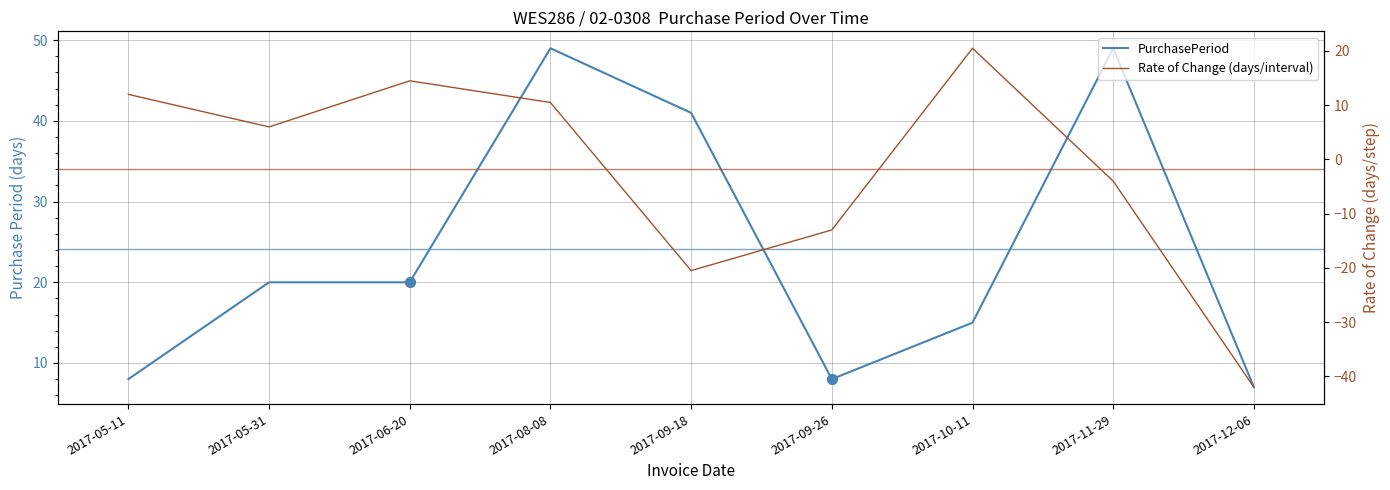

Which series has the widest spread of Y values?

Rate of Change (days/interval)